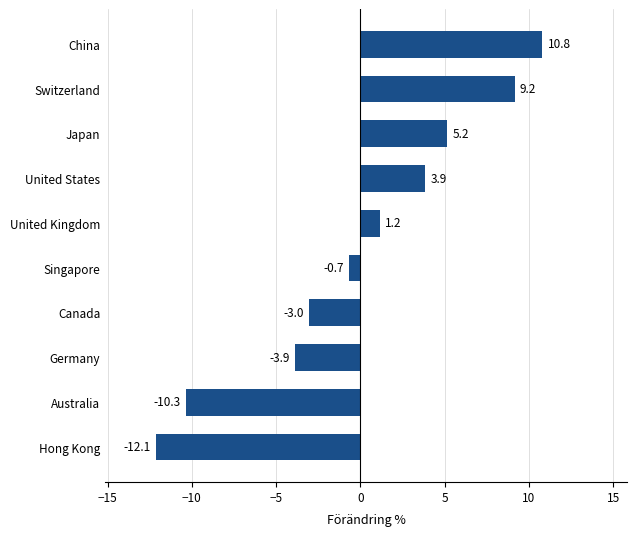

Rank the categories by value from highest to lowest.

China, Switzerland, Japan, United States, United Kingdom, Singapore, Canada, Germany, Australia, Hong Kong